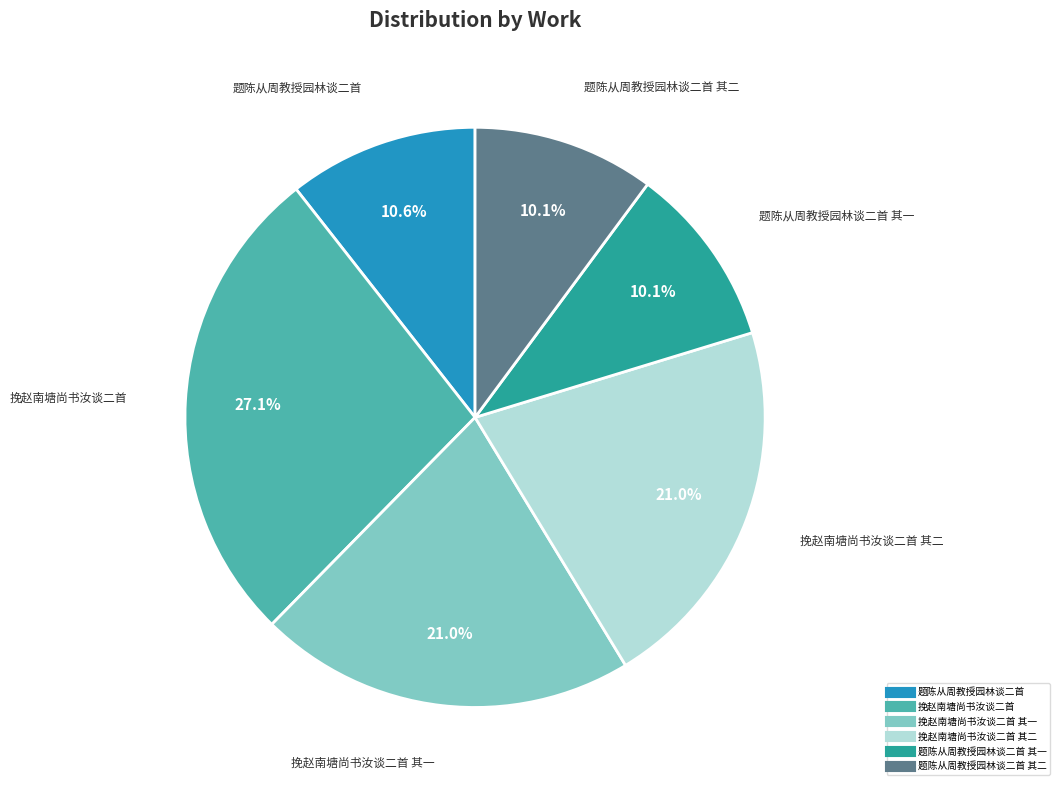

Does any single category account for the majority?

No